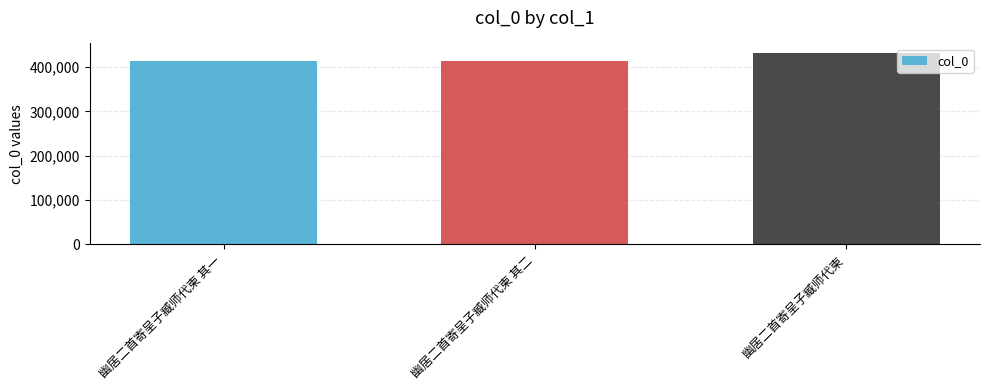

What is the smallest value displayed?

414120